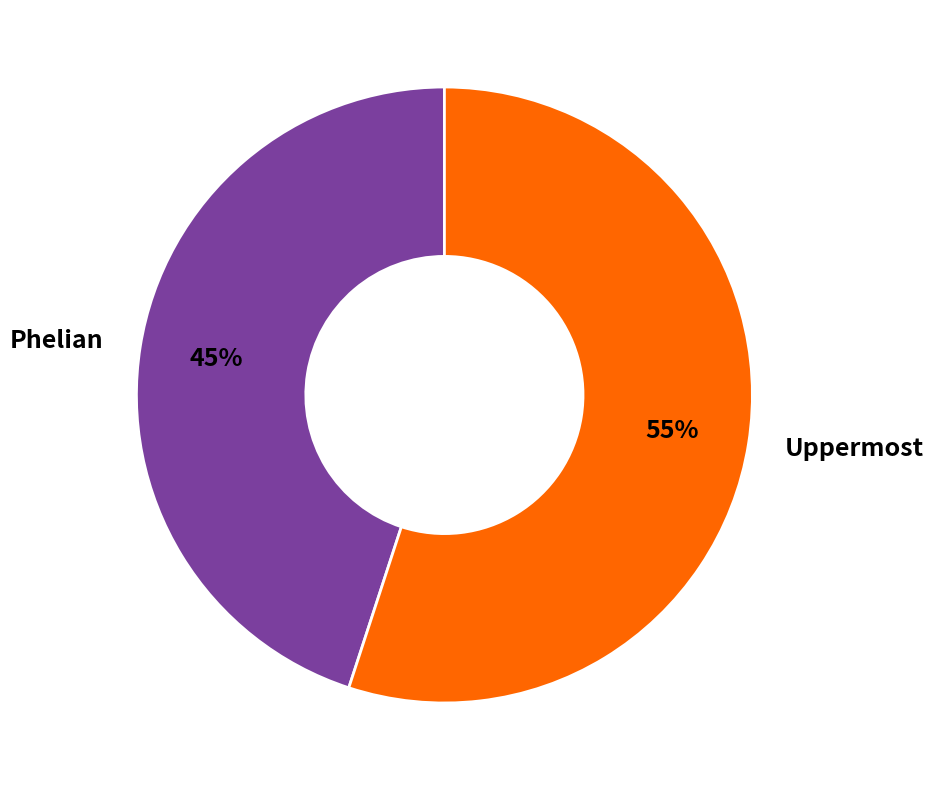

Is it true that Phelian is 54% of the pie?

False